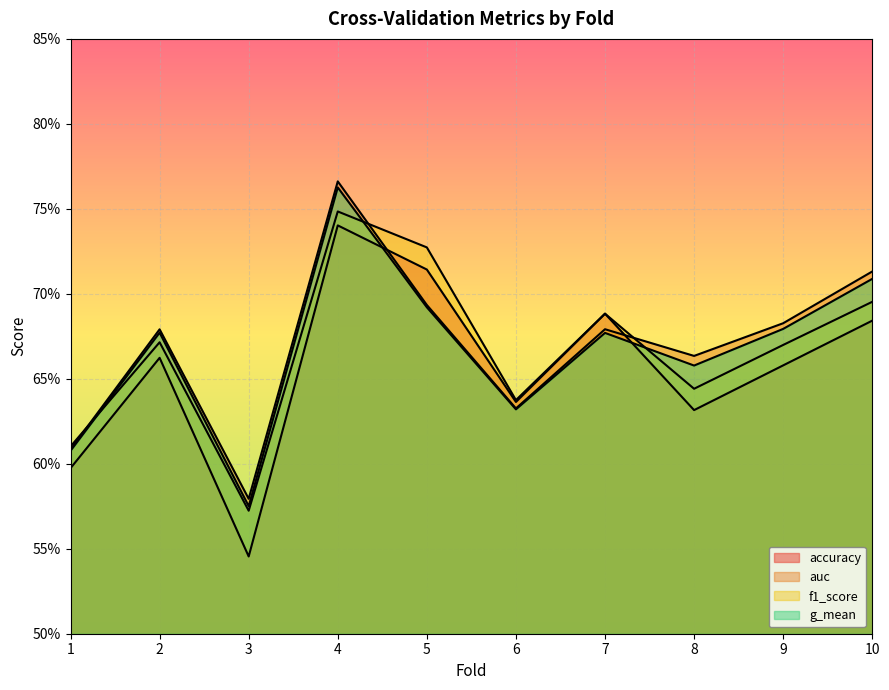

What is the value of the auc point at the 8th from the left?

0.7